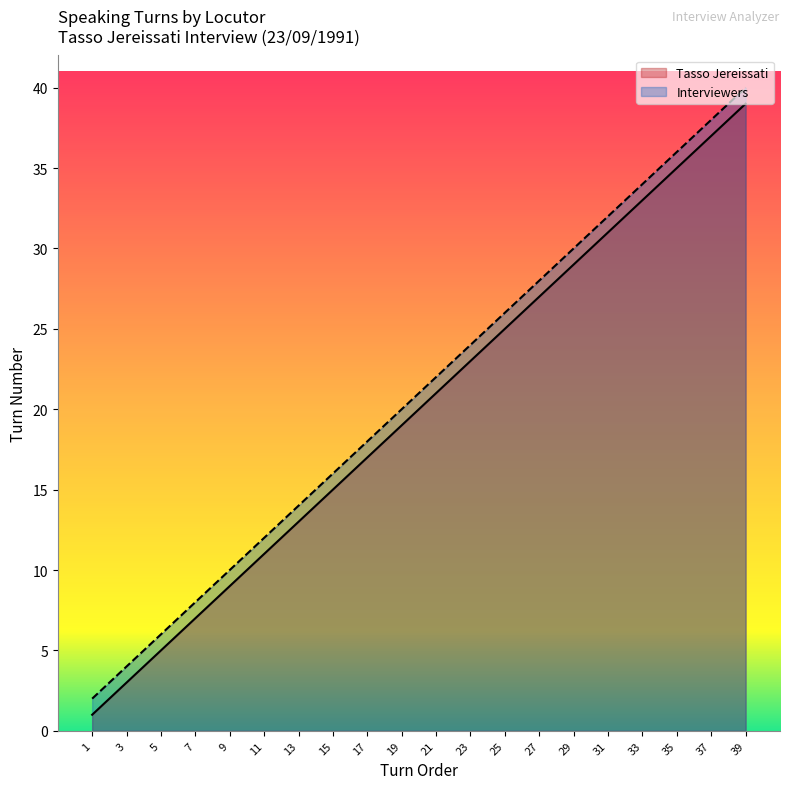

What value does the Interviewers series have at 35?

36